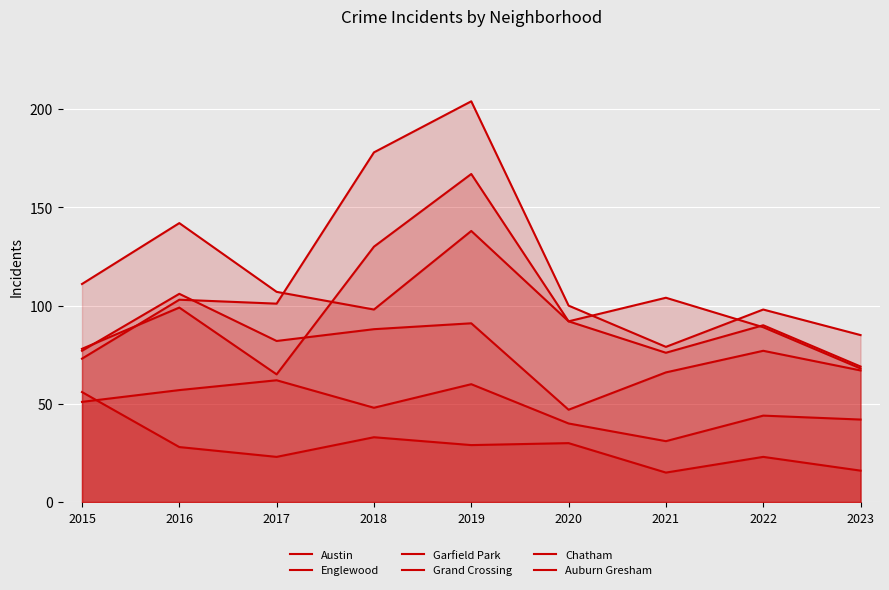

How many lines are shown in the chart?

6